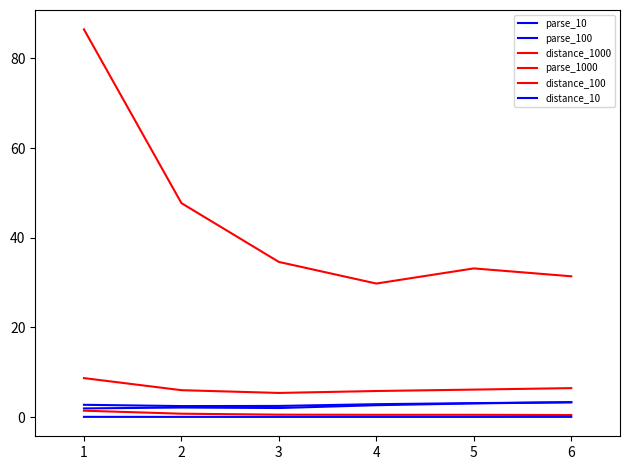

Does the chart have visible grid lines?

No